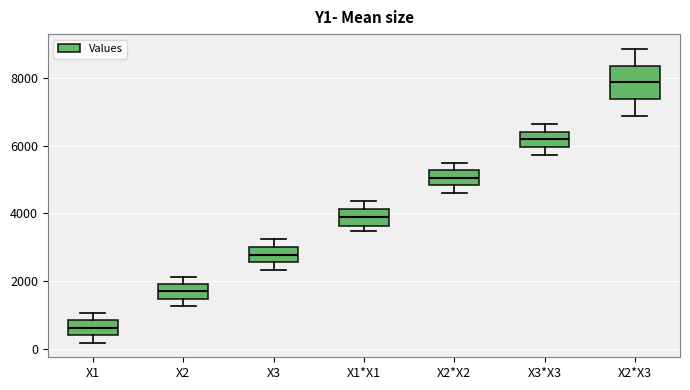

Comparing the boxes themselves (not the whiskers), which one is the tallest?

X2*X3